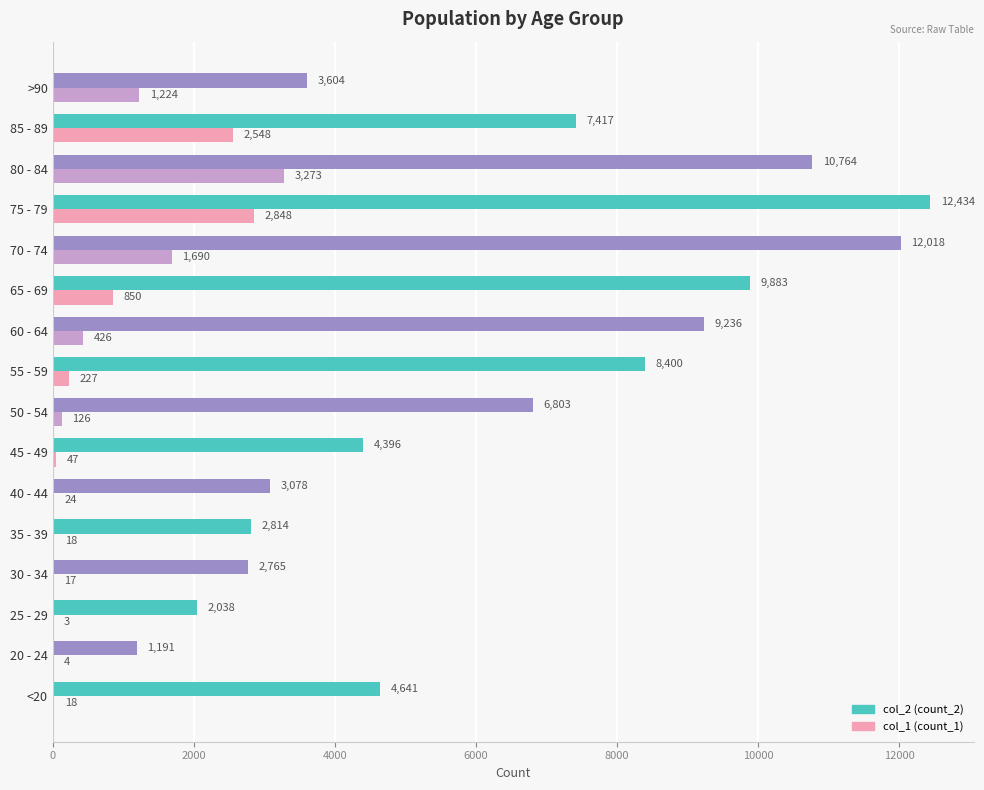

What is the greatest value displayed?

12434